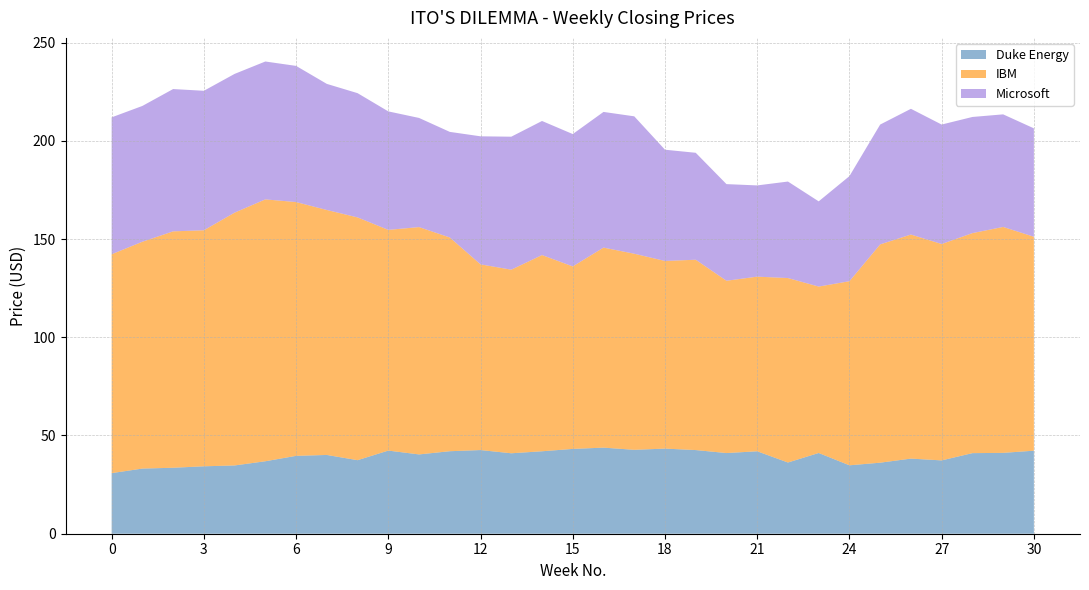

Reading left to right, transcribe all the data shown in this chart.

Duke Energy: 30.8	33.2	33.6	34.3	34.8	36.9	39.6	40.1	37.4	42.3	40.4	42.0	42.6	41.0	42.0	43.2	43.8	42.7	43.3	42.6	41.1	42.0	36.3	41.1	34.8	36.2	38.2	37.3	41.0	41.2	42.3
IBM: 111.4	115.5	120.3	120.1	128.7	133.3	129.2	124.7	123.6	112.4	115.7	108.8	94.5	93.5	99.9	92.9	101.8	99.8	95.5	96.9	87.7	88.9	93.9	84.7	93.7	111.1	114.1	110.1	112.0	115.0	108.9
Microsoft: 69.7	69.1	72.4	71.0	70.6	70.2	69.3	64.2	63.2	60.3	55.6	53.8	65.2	67.7	68.2	67.4	69.1	69.9	56.6	54.4	49.2	46.4	49.1	43.4	53.5	61.0	64.0	60.8	59.1	57.3	55.2